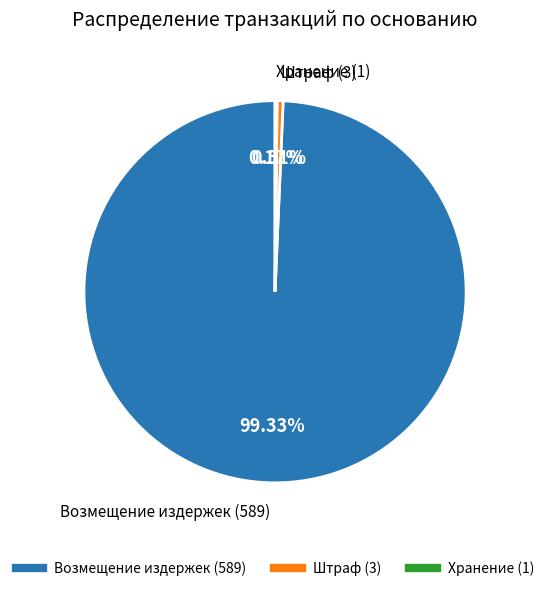

What is the largest slice in the pie chart?

Возмещение издержек